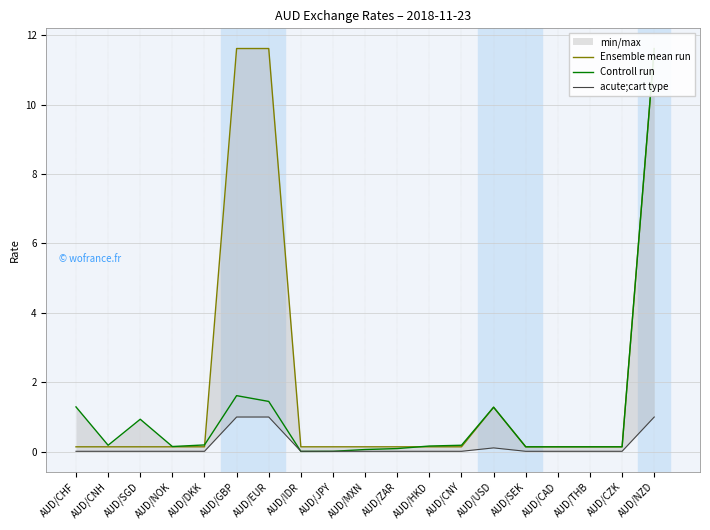

What is the greatest value displayed?

11.6